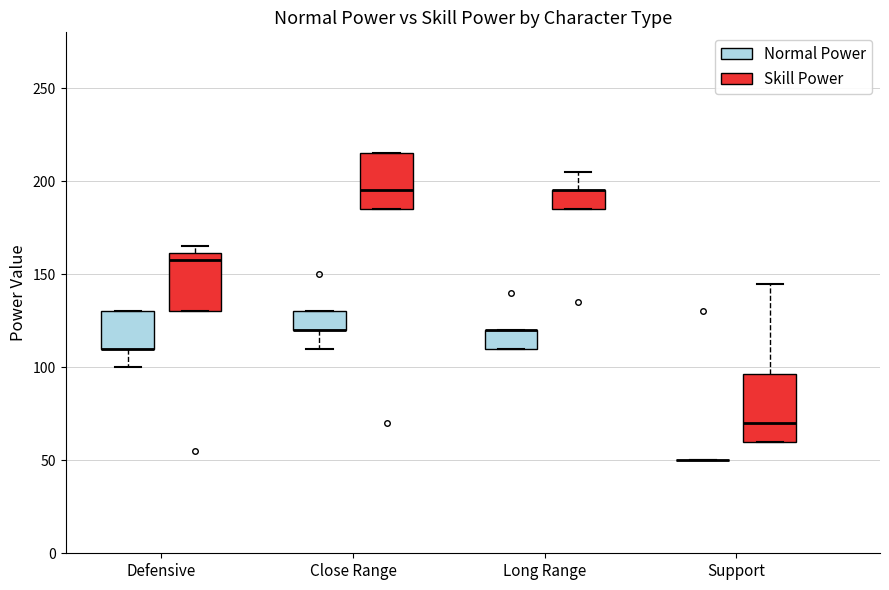

Where is the lower edge of the box for Defensive (Skill Power) on the y-axis? The values are not printed on the chart, so give them approximately, as read against the axis.

130